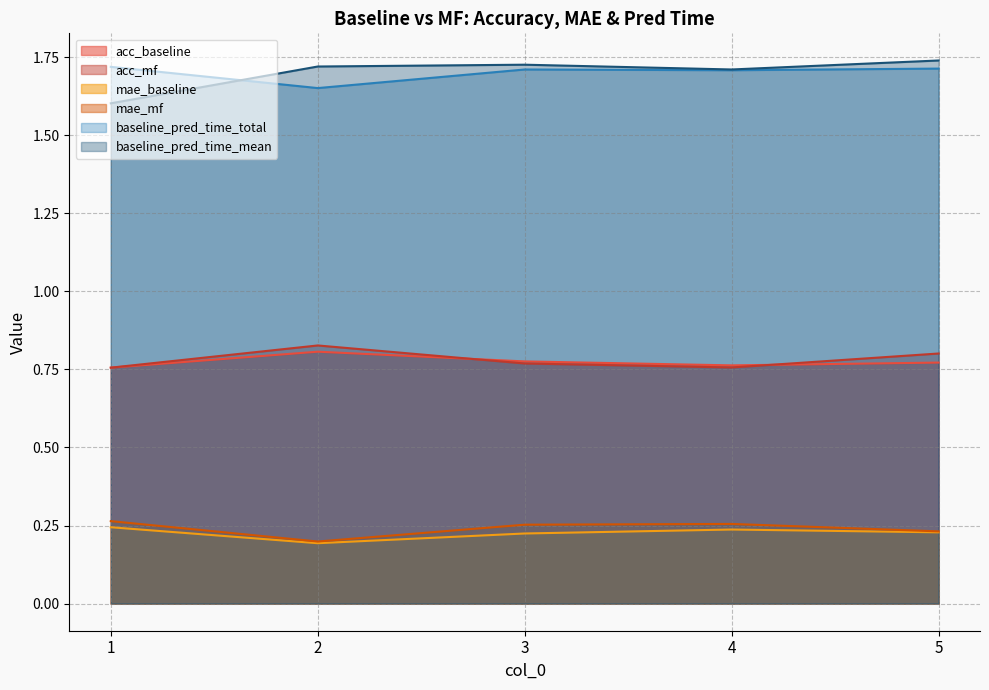

What is the difference between the baseline_pred_time_total values at 4 and 2?

0.1